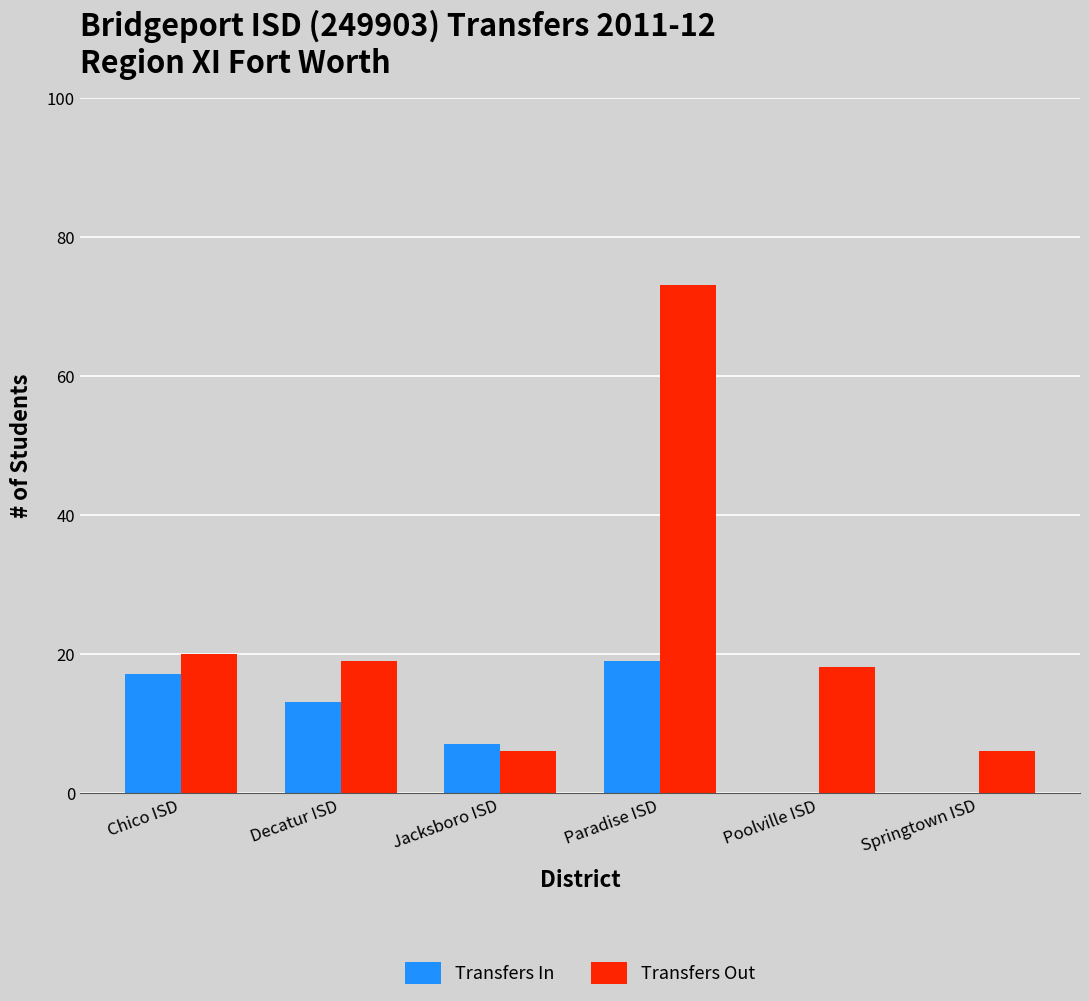

What is the greatest value displayed?

73